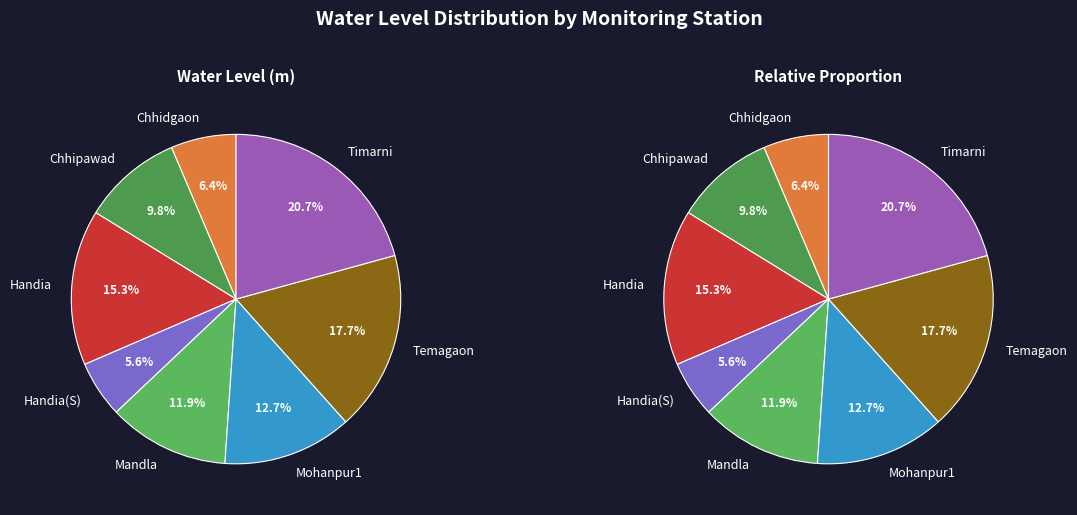

What portion of the pie excludes Timarni?

79.3%